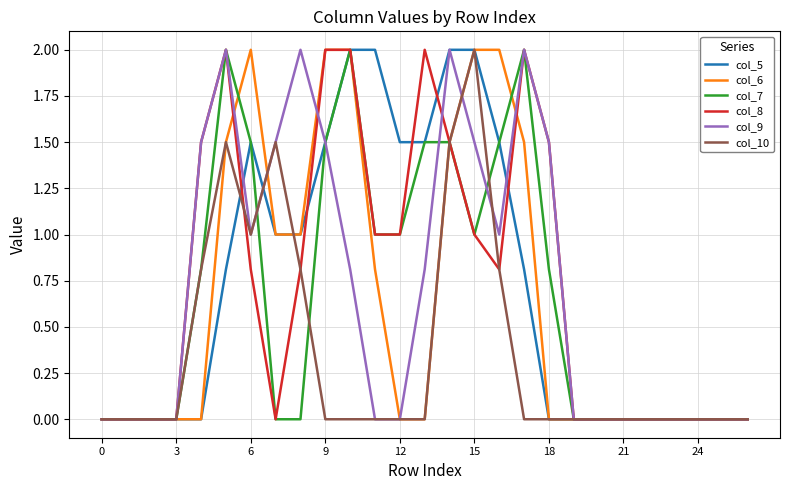

What is the highest value of the col_7 series?

2.0